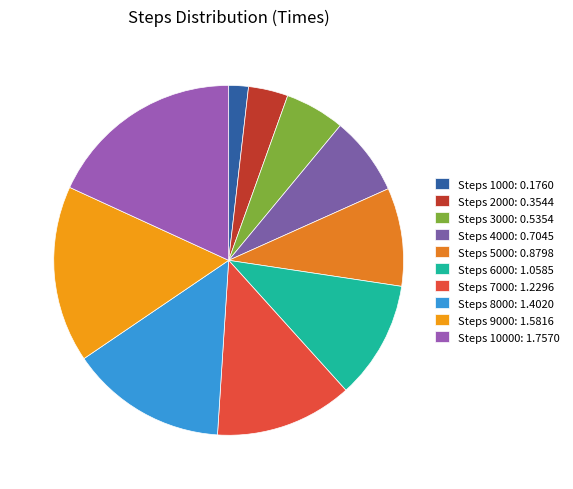

Is there a majority slice in this chart?

No